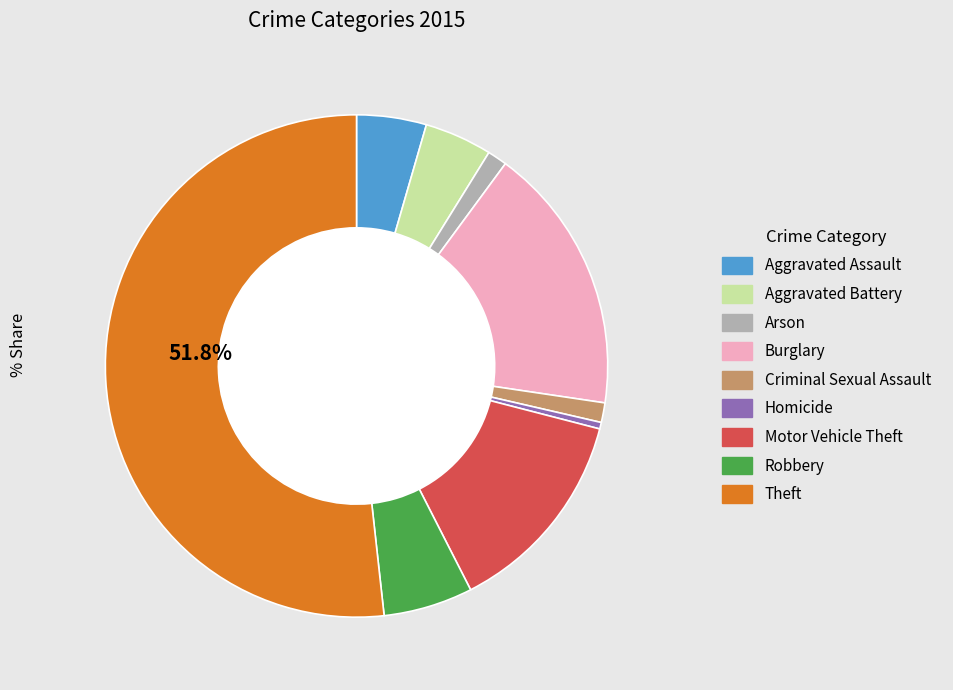

Combined, do Criminal Sexual Assault and Motor Vehicle Theft account for over 50%?

No